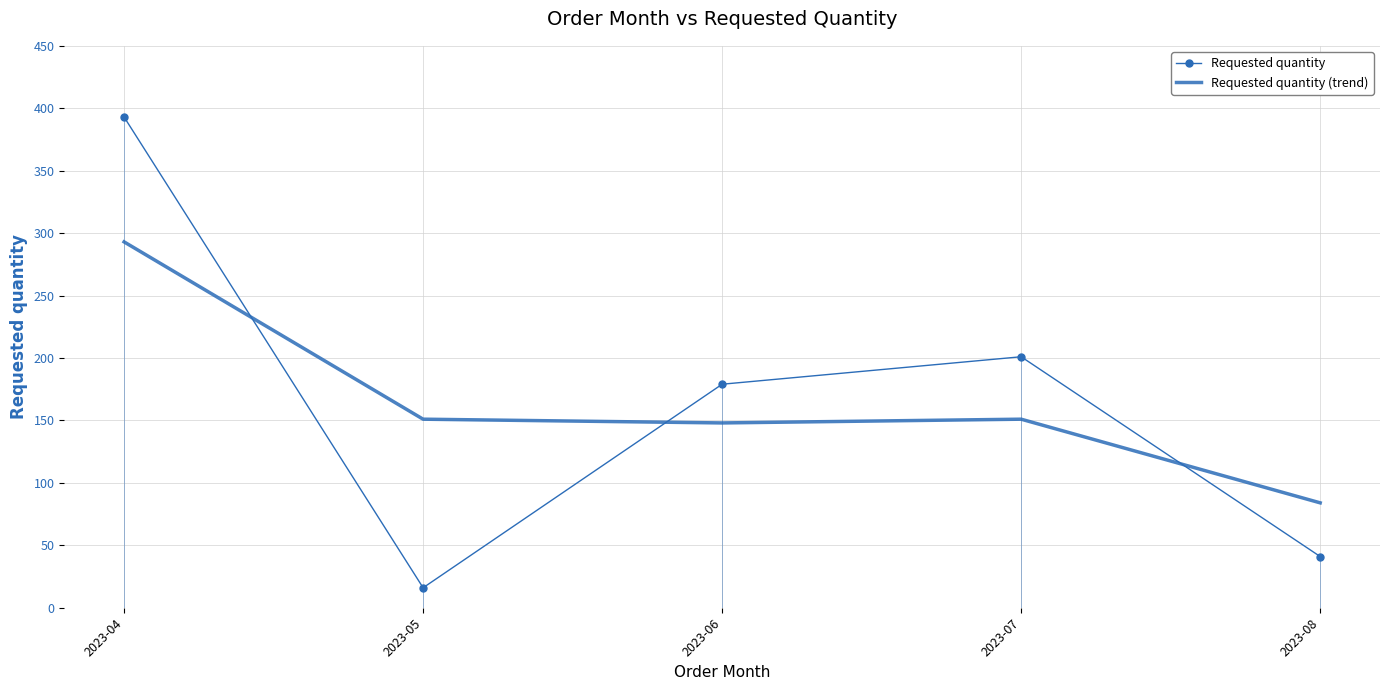

True or false: Requested quantity (trend) and Requested quantity intersect in this chart.

True